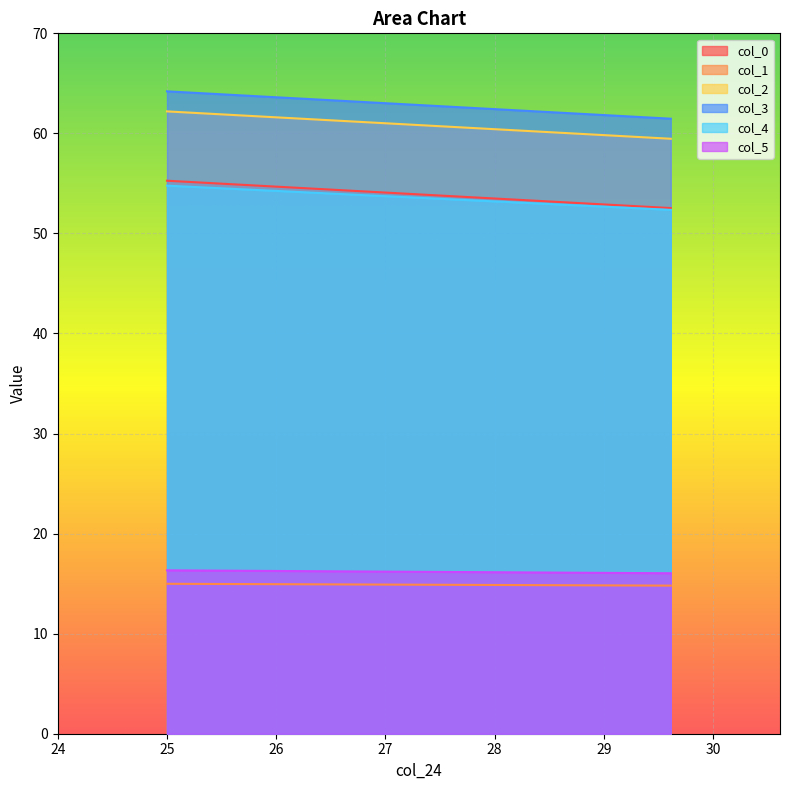

What is the average value of the col_2 series?

60.8